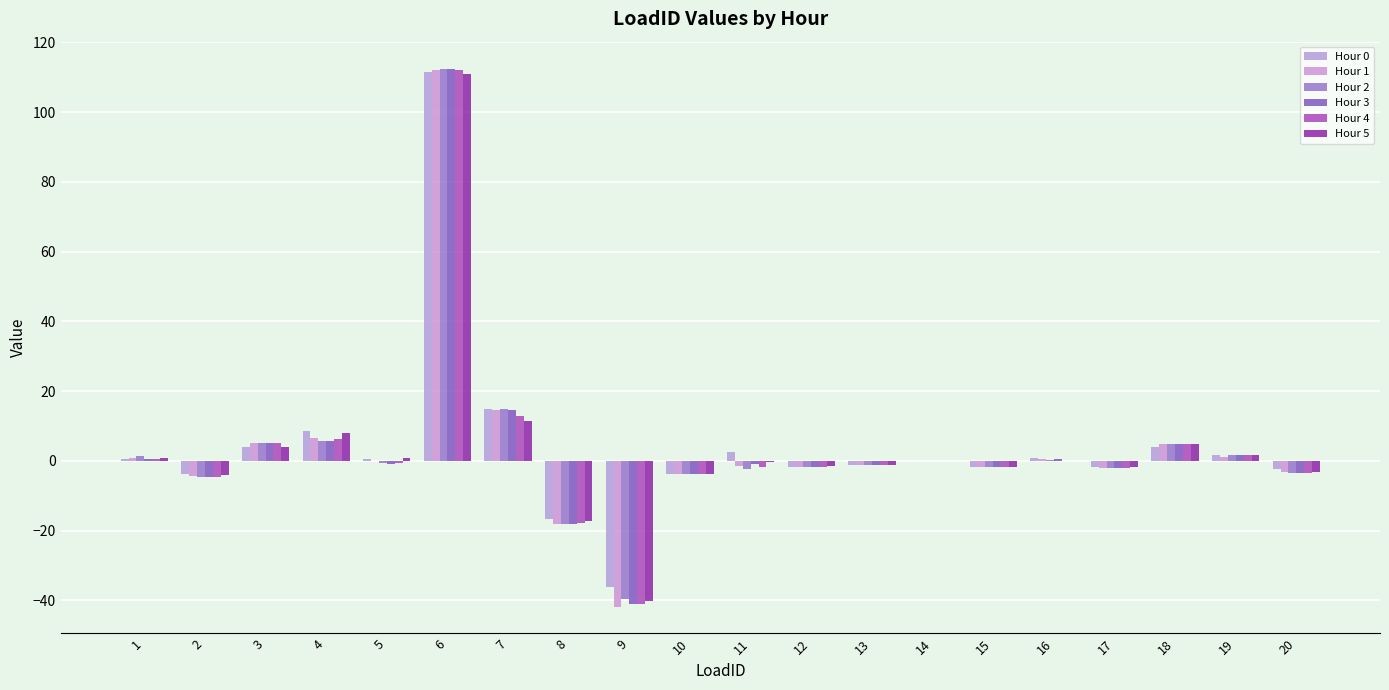

What is the maximum value for Hour 5?

111.1